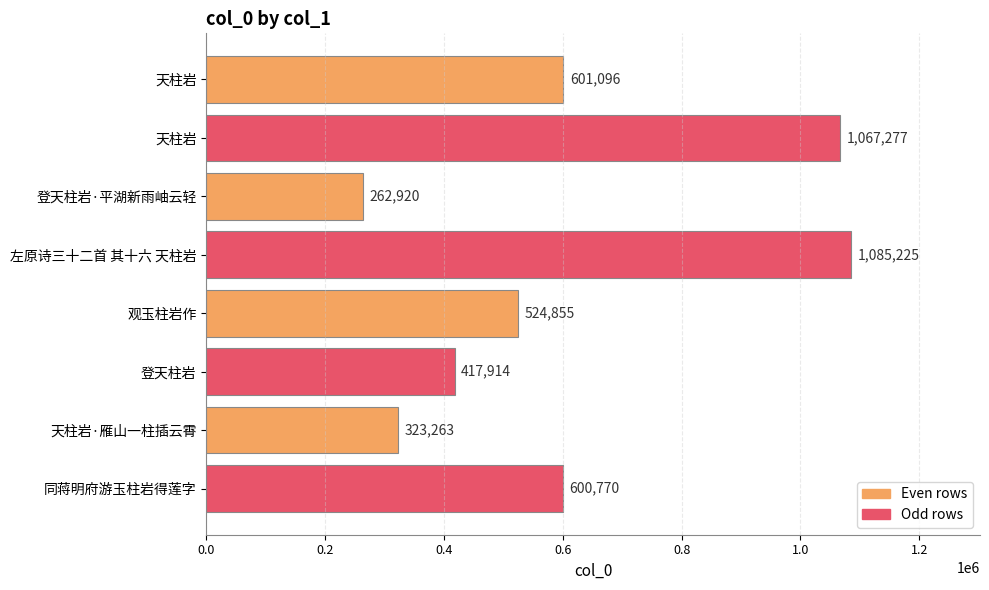

How many data points are less than 600770?

4